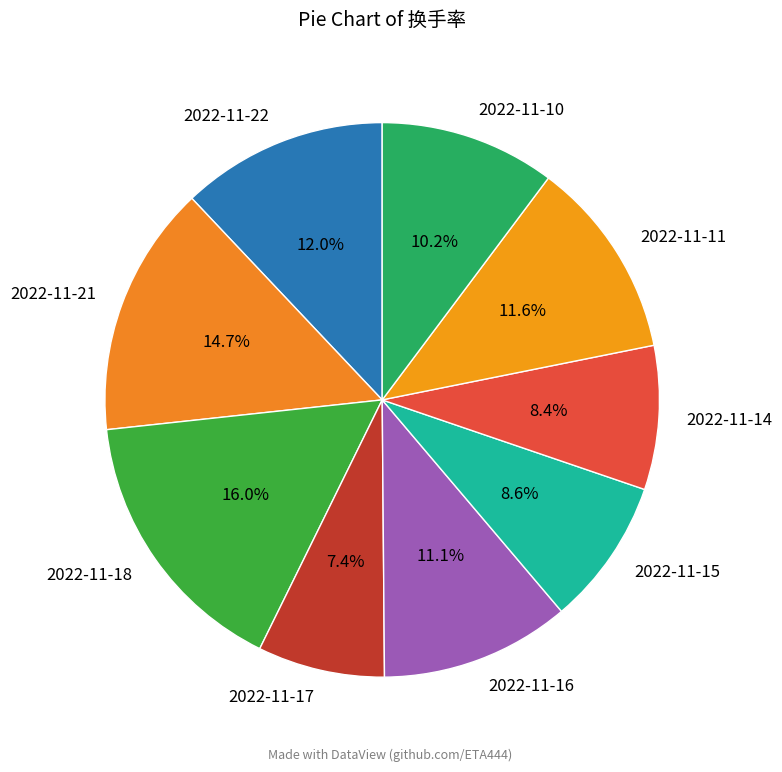

To the nearest percent, what is the combined percentage of 2022-11-10 and 2022-11-14?

19%